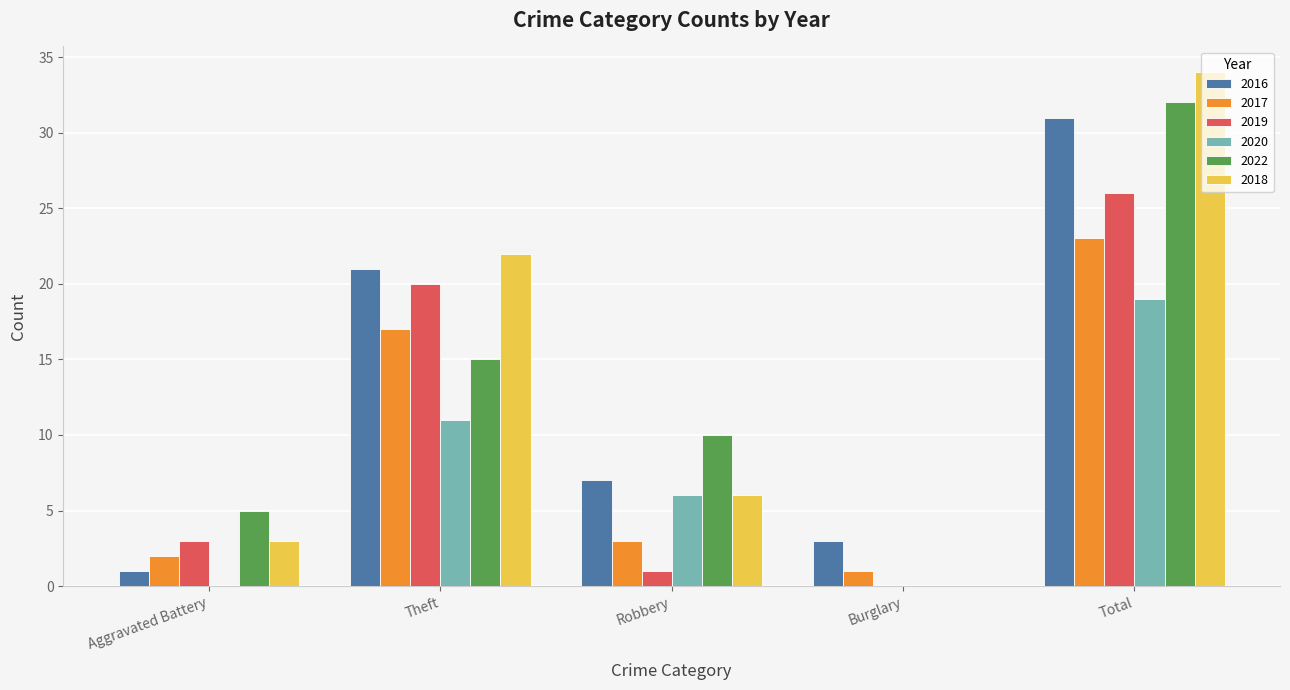

Reading right to left, list all the values displayed in this chart.

2016: 31	3	7	21	1
2017: 23	1	3	17	2
2019: 26	0	1	20	3
2020: 19	0	6	11	0
2022: 32	0	10	15	5
2018: 34	0	6	22	3